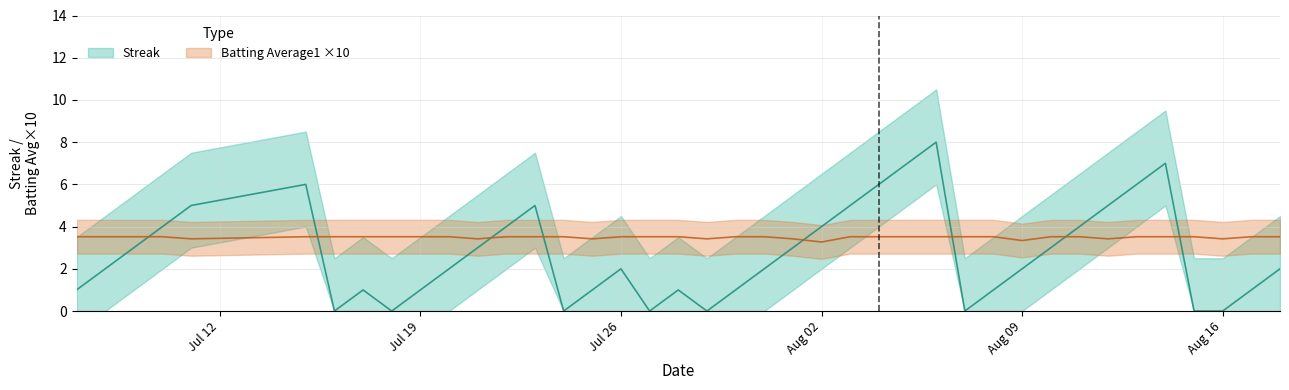

How many positive values does the Streak series have?

32